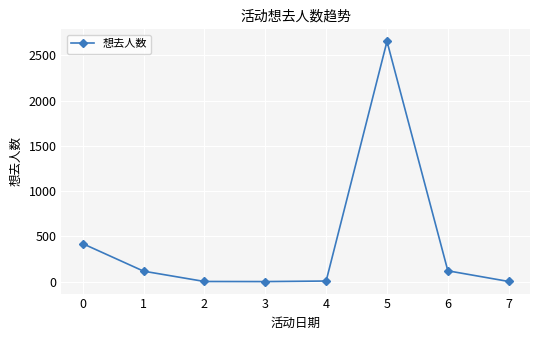

What is the sum of all values?

3323